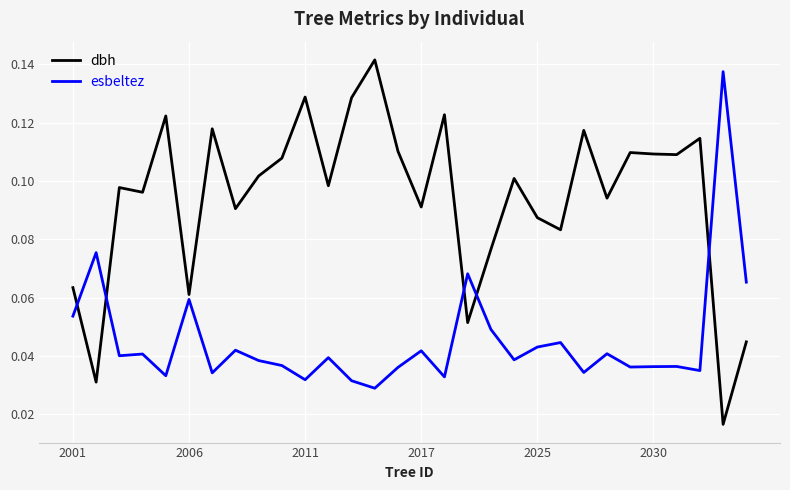

Which series has the largest range (max minus min)?

dbh